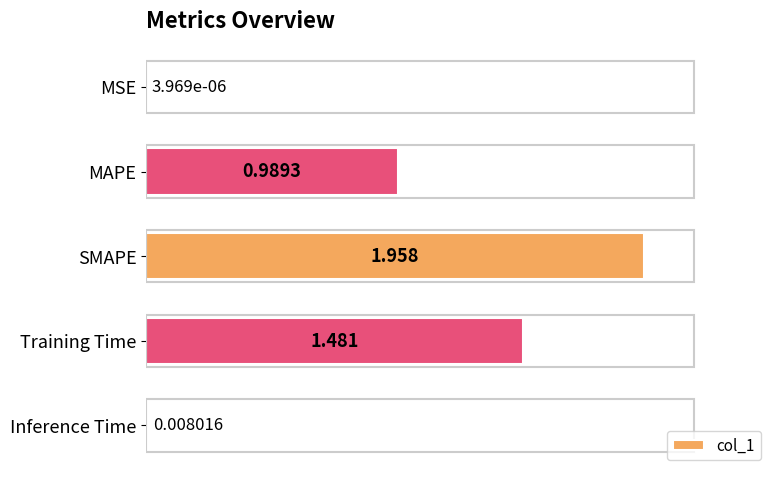

Are the bars horizontal?

Yes